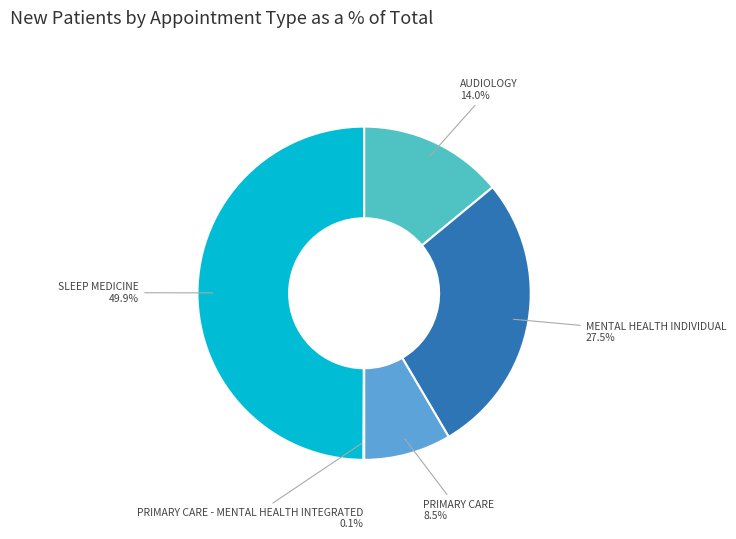

To the nearest percent, what is the difference between the largest and smallest slice percentages?

50%